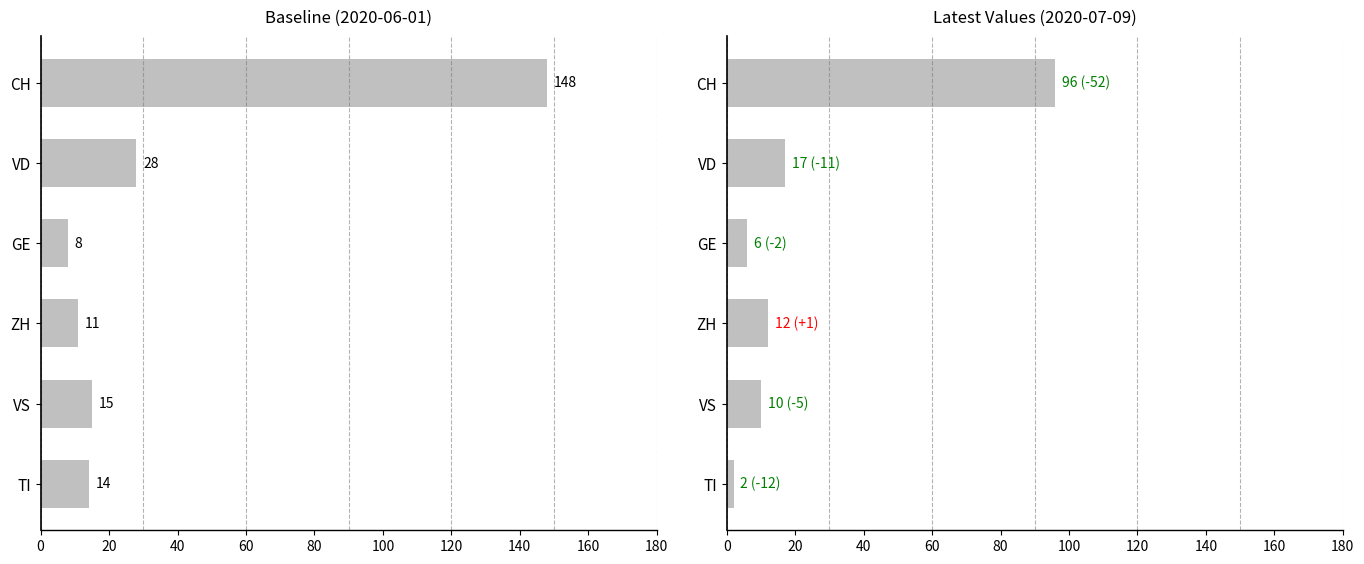

Reading right to left, transcribe all the data shown in this chart.

Baseline: 14	15	11	8	28	148
Latest: 2	10	12	6	17	96